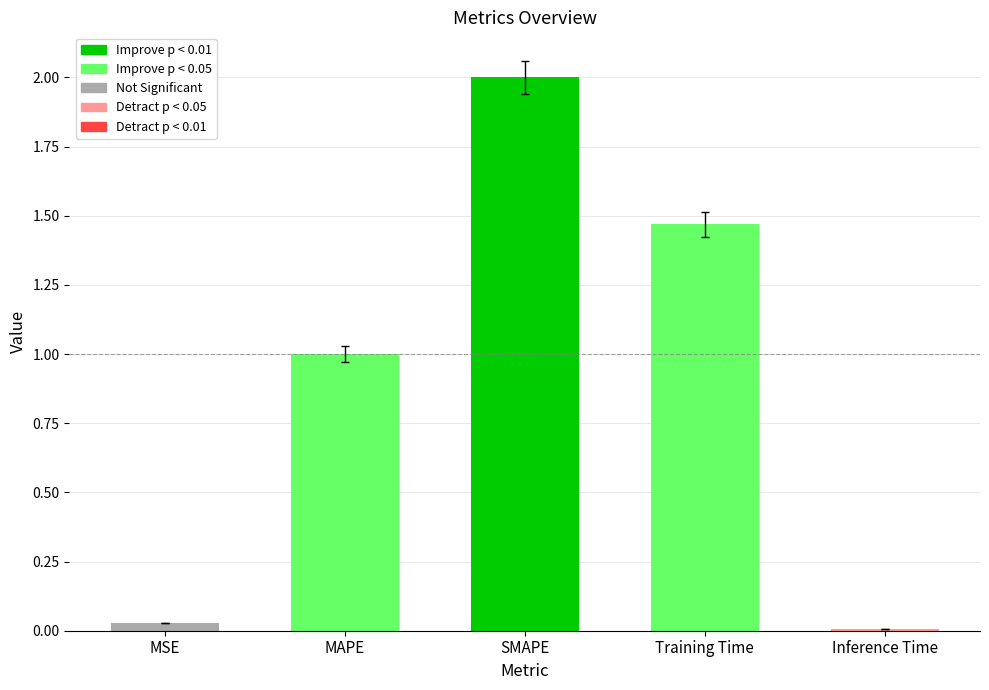

Which label corresponds to the smallest value in the chart?

Inference Time